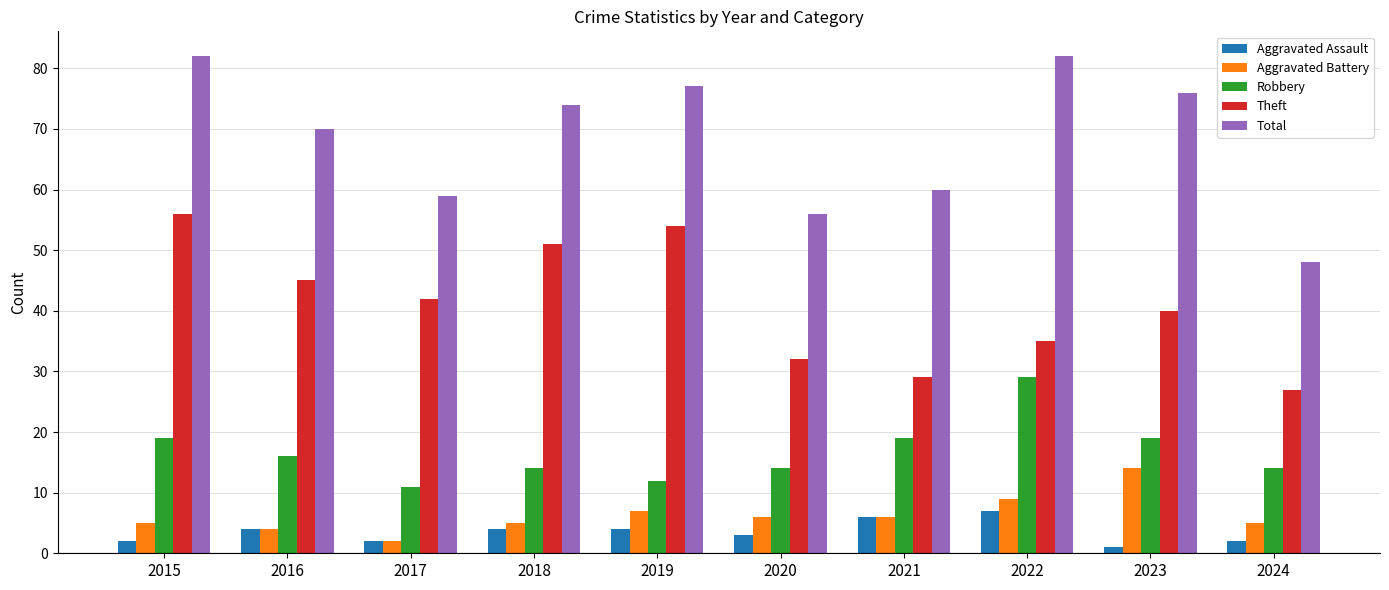

How many bars are there in each group?

5